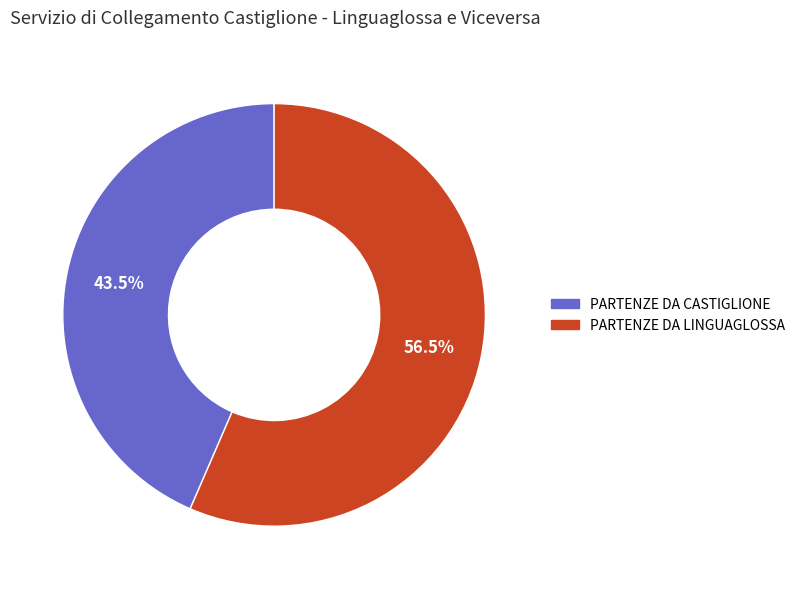

Do PARTENZE DA LINGUAGLOSSA and PARTENZE DA CASTIGLIONE together represent more than half of the pie?

Yes